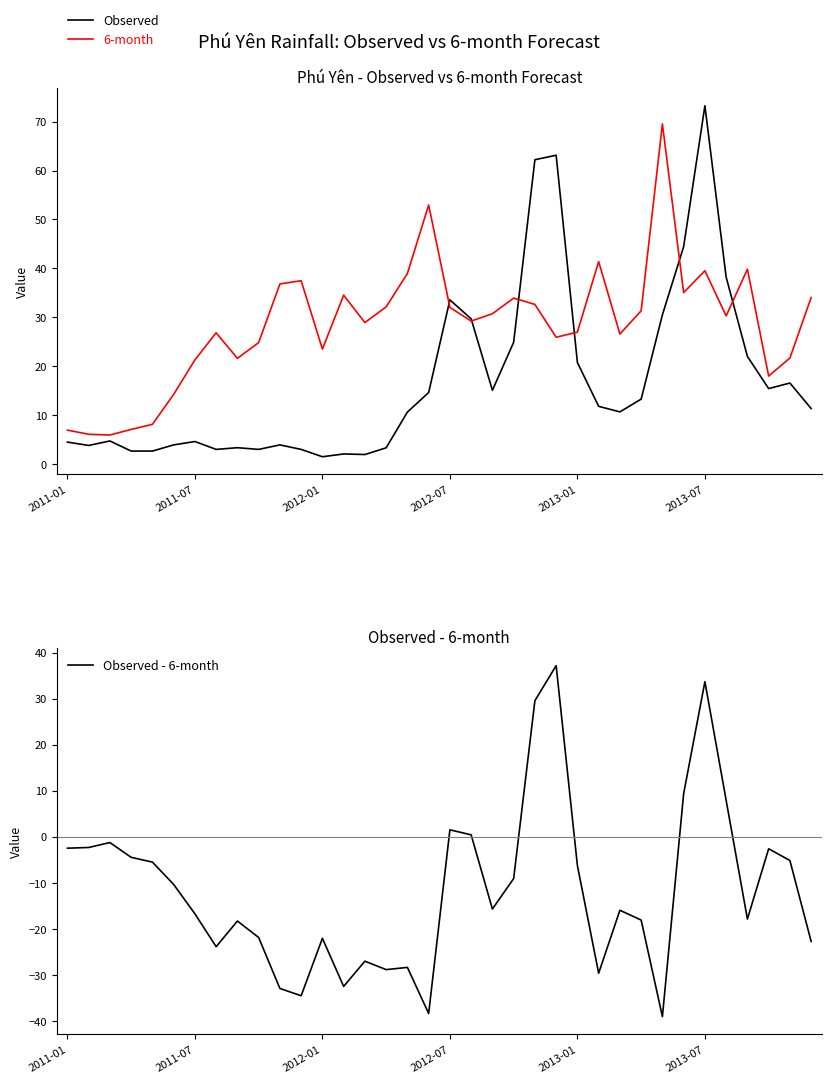

True or false: 6-month and Observed intersect in this chart.

True